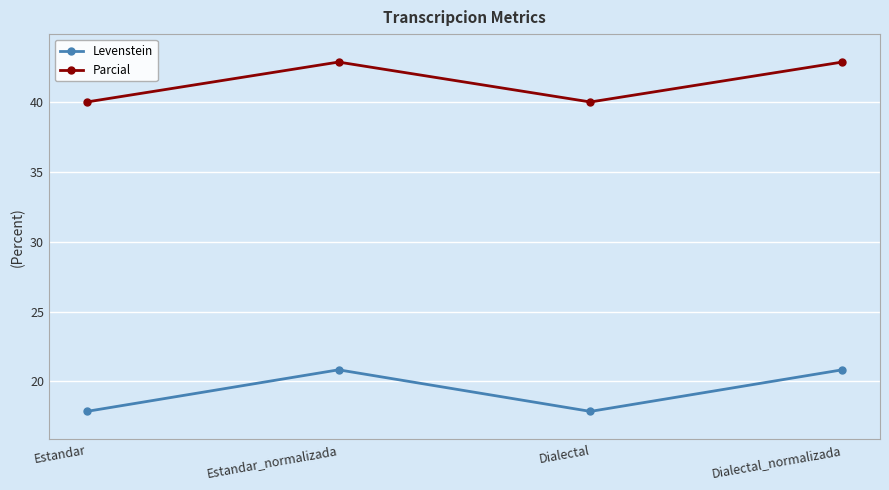

True or false: Levenstein and Parcial cross at least once.

False